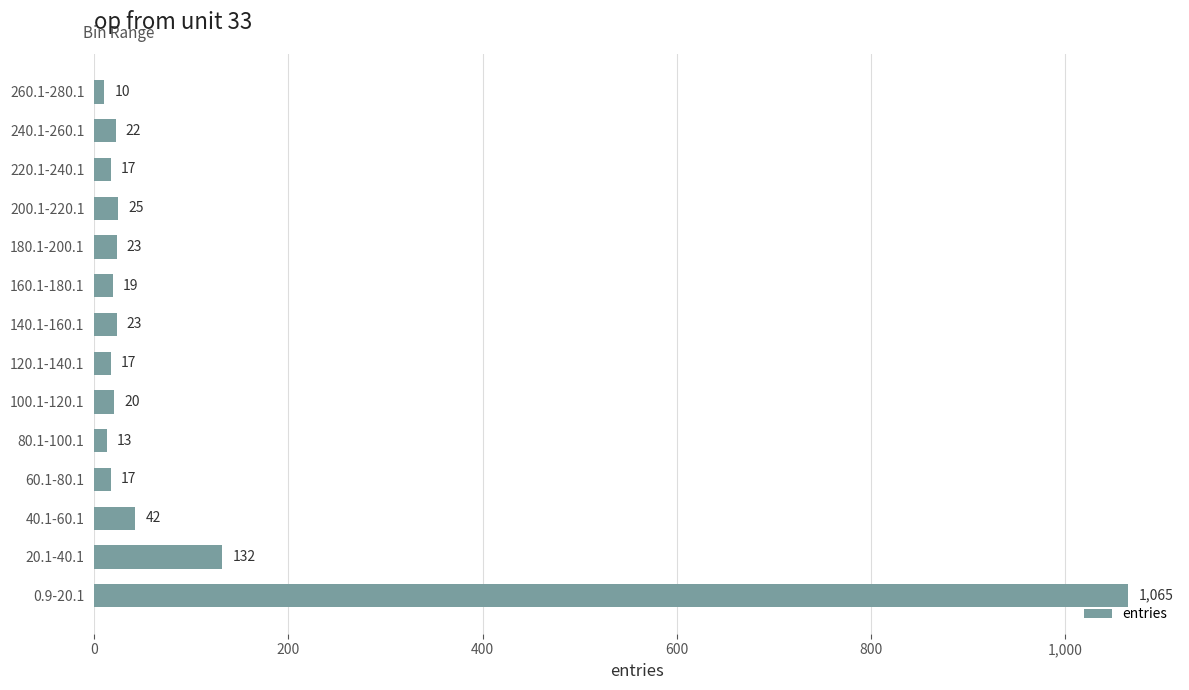

True or false: the data shows 10 at 260.1-280.1.

True